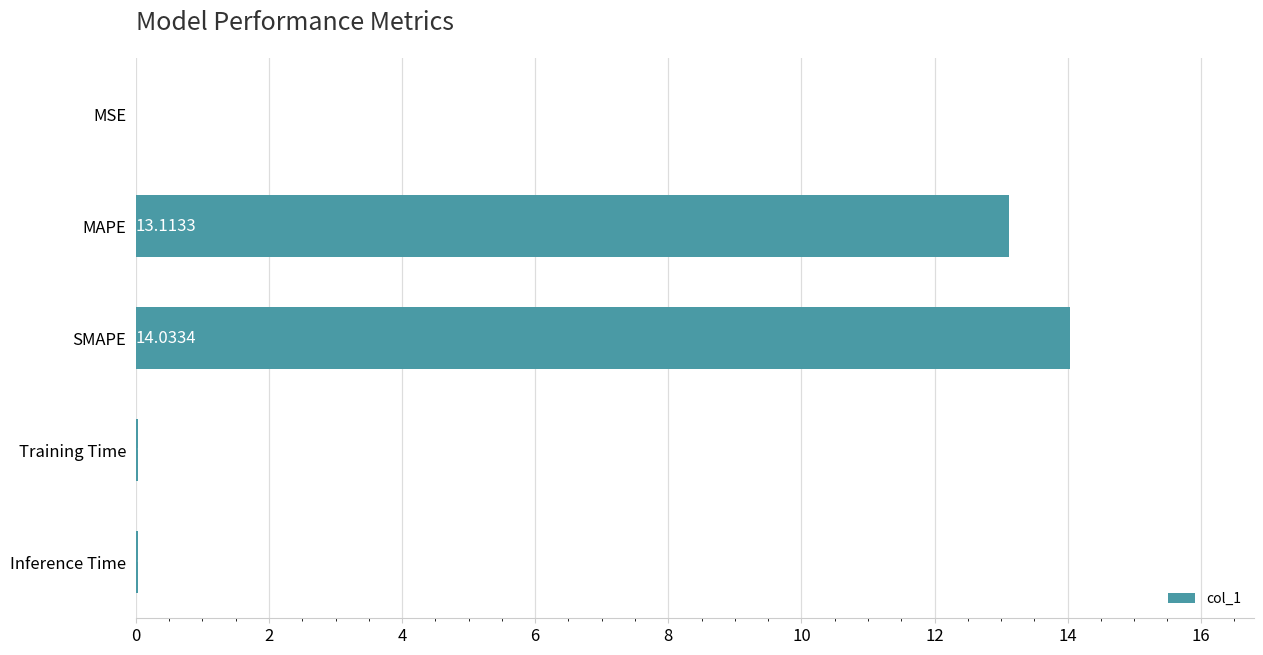

Where is the data nearest to the value 7?

MAPE